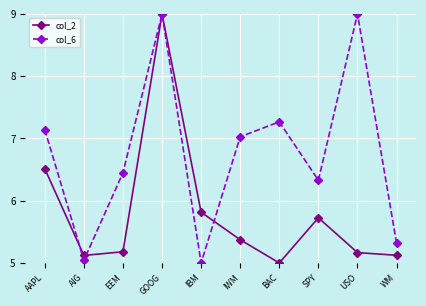

What is the spread (max minus min) of values at BAC?

2.3